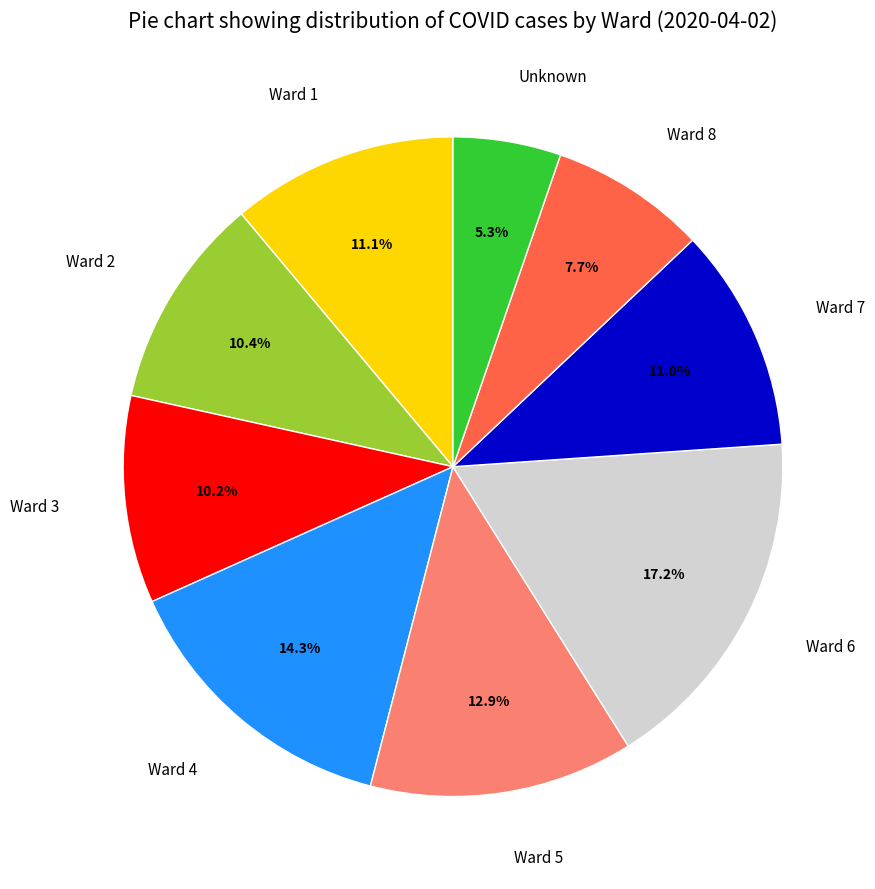

How many slices are in this pie chart?

9